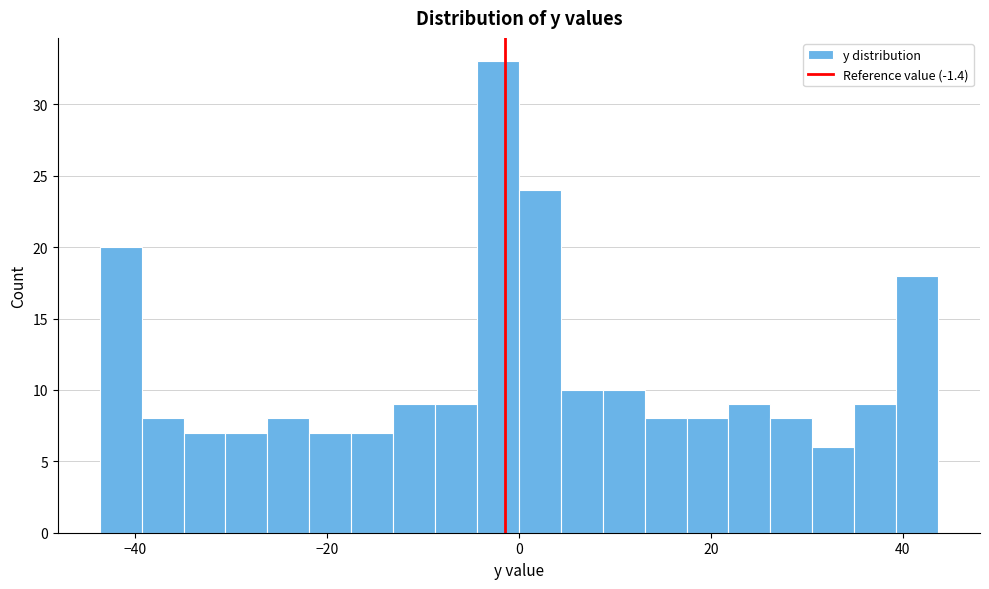

Read against the x-axis, roughly where is the centre of the tallest bar?

-2